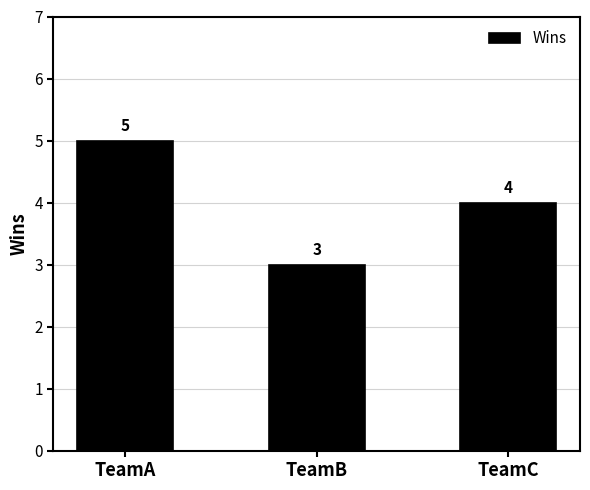

What is the sum of the values at TeamC and TeamA?

9